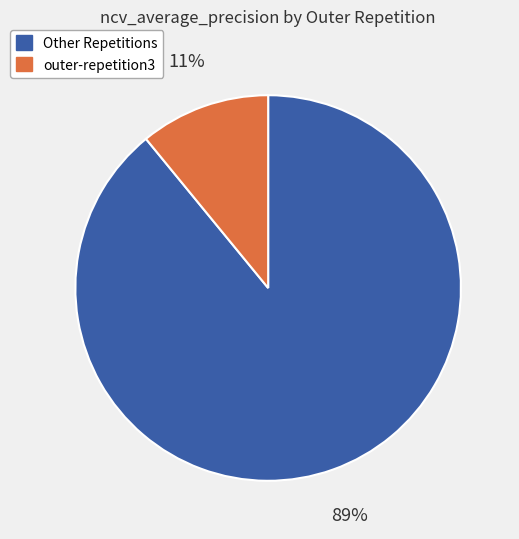

Which category accounts for the majority?

Other Repetitions